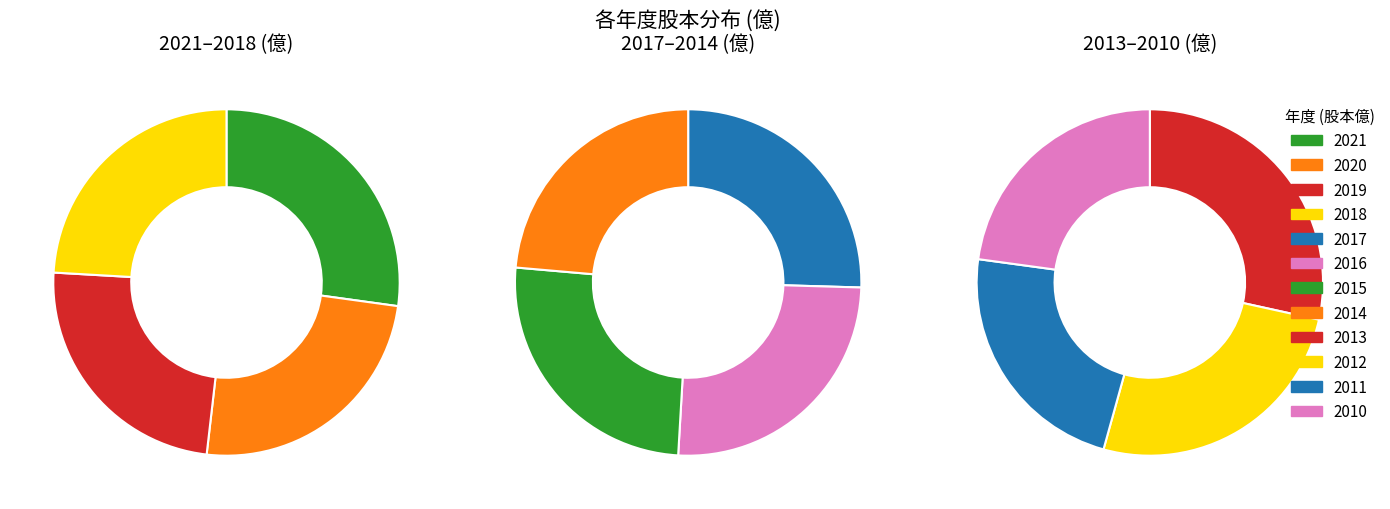

Is the sum of 2017 and 2021 greater than half?

No